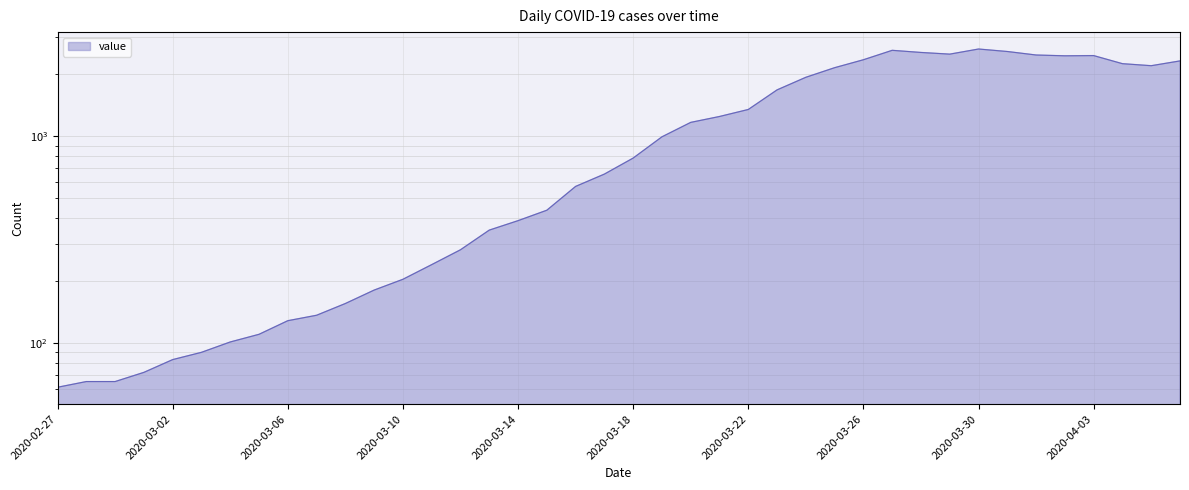

At which label is the value closest to 1349?

2020-03-22